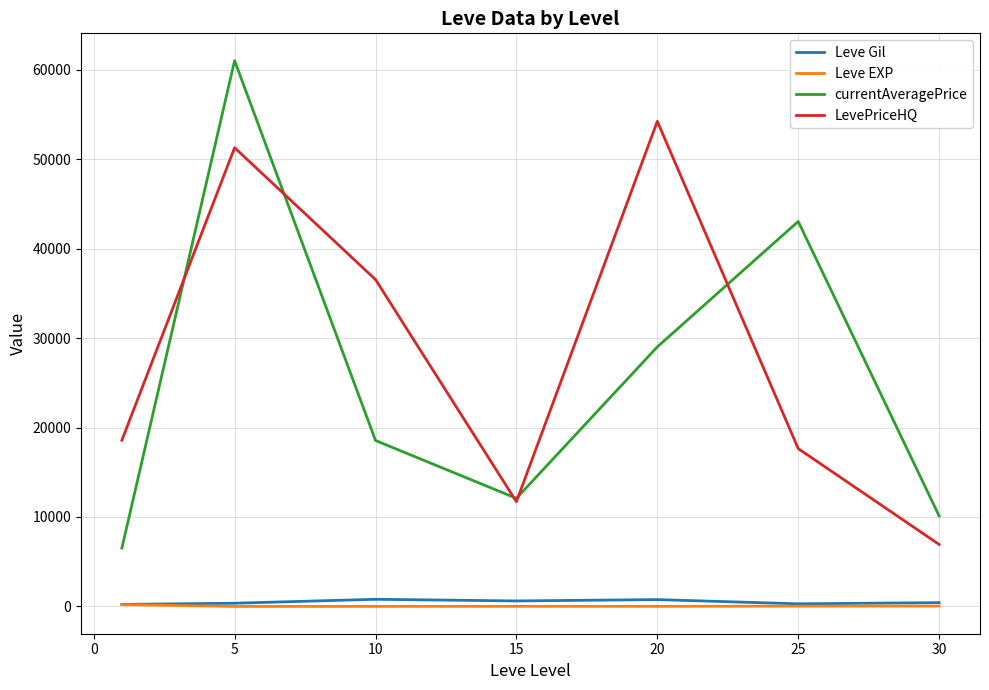

True or false: LevePriceHQ and Leve EXP cross at least once.

False